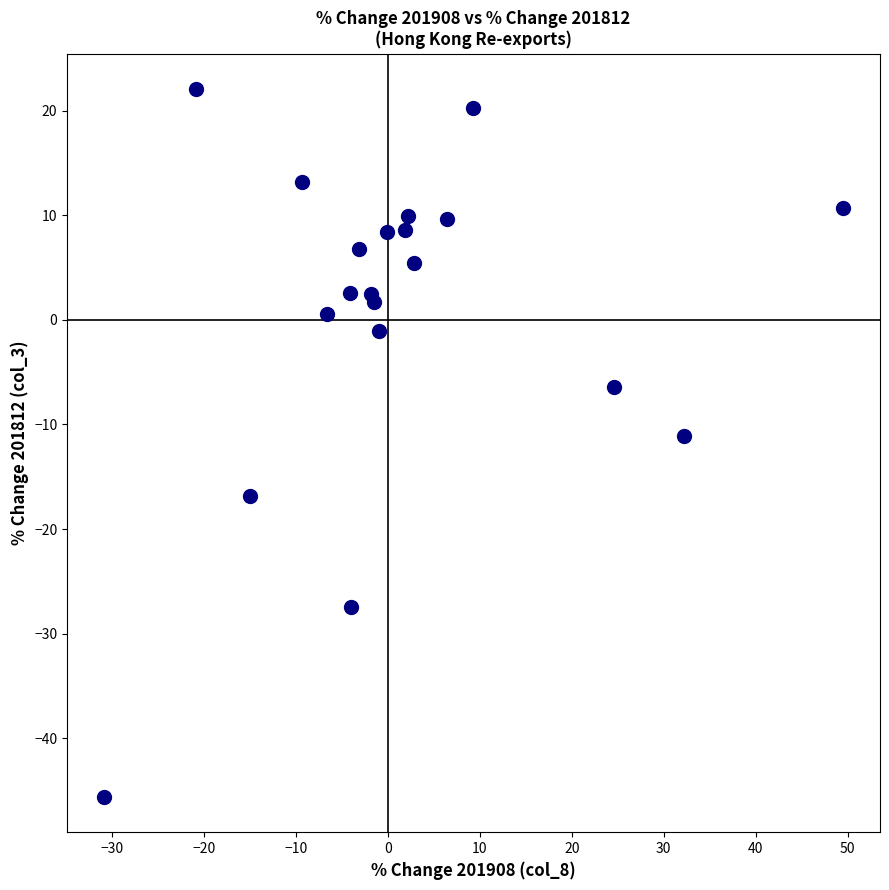

What is the range of X values (max minus min)?

80.4